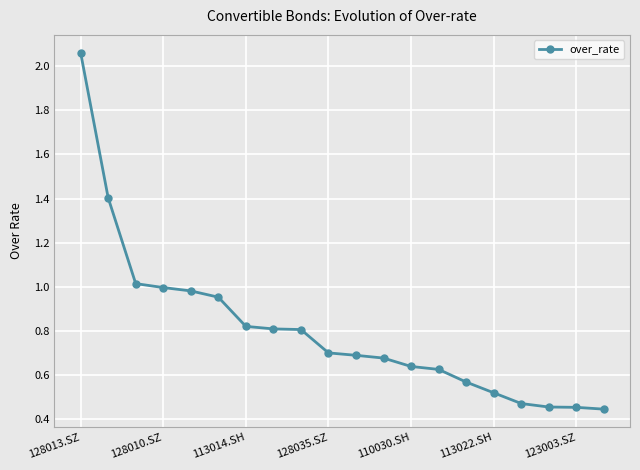

What is the sum of all values?

16.1